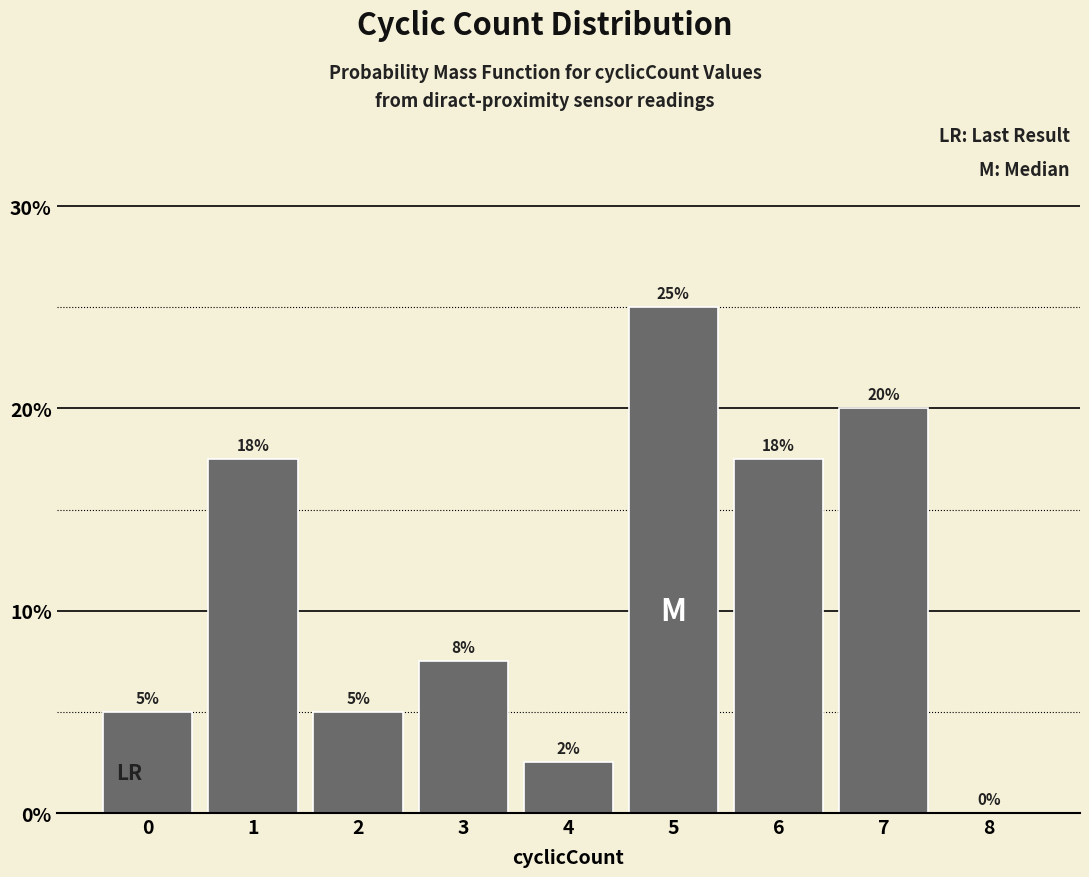

What is the sum of the values at 8 and 7?

20.0